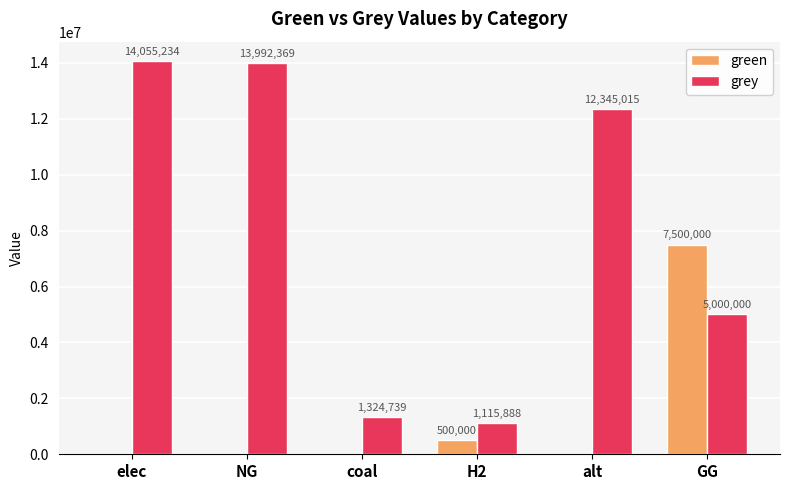

Which series has the largest total across all categories?

grey